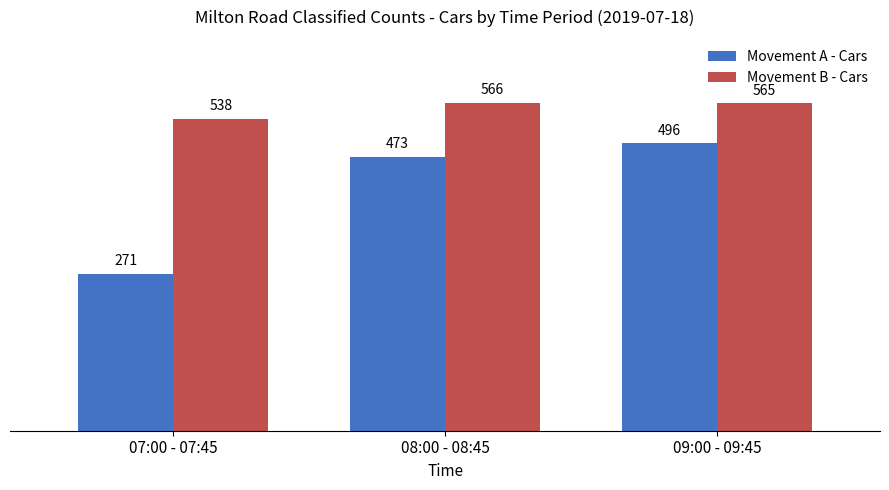

At which label does Movement B - Cars first exceed 565?

08:00 - 08:45